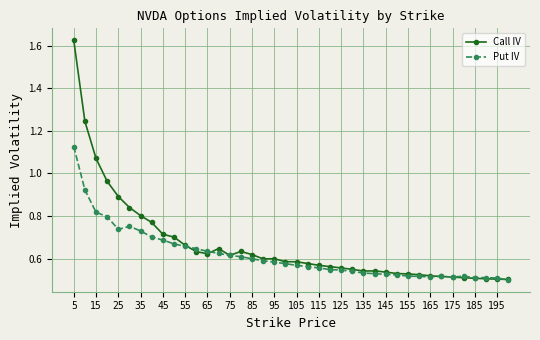

Rank the series by their maximum value, from highest to lowest.

Call IV, Put IV